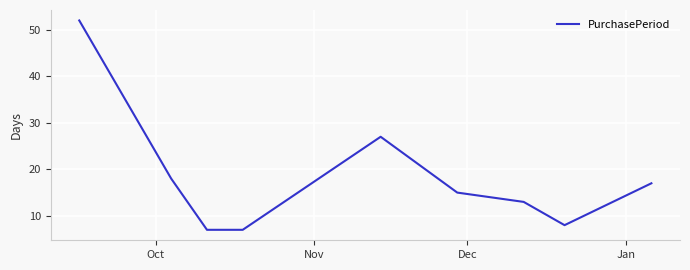

What is the smallest value displayed?

7